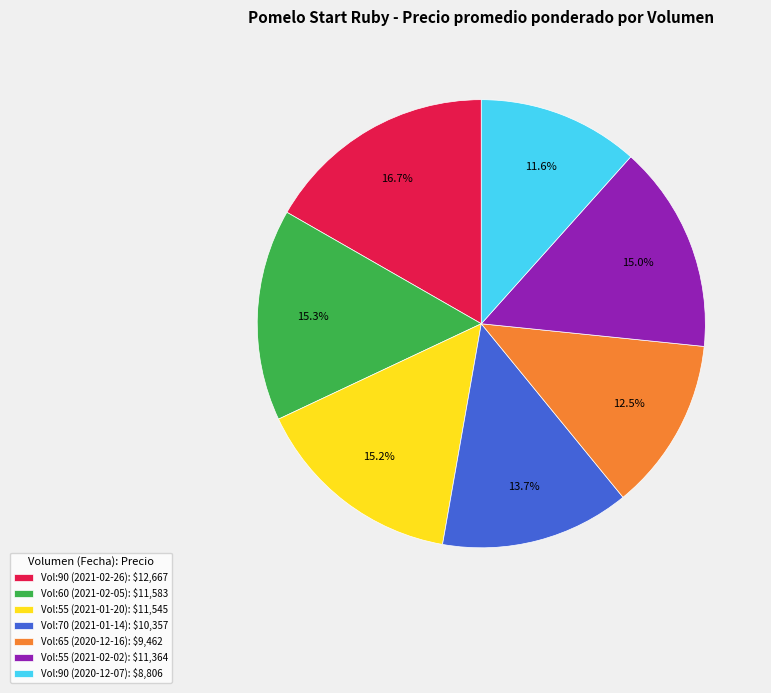

Is there a majority slice in this chart?

No